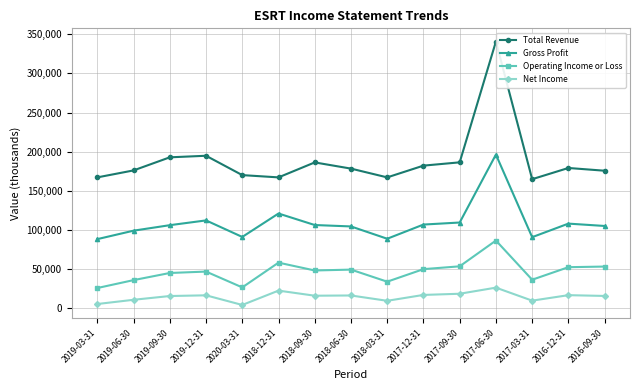

At which label is Total Revenue closest to 252850?

2019-12-31